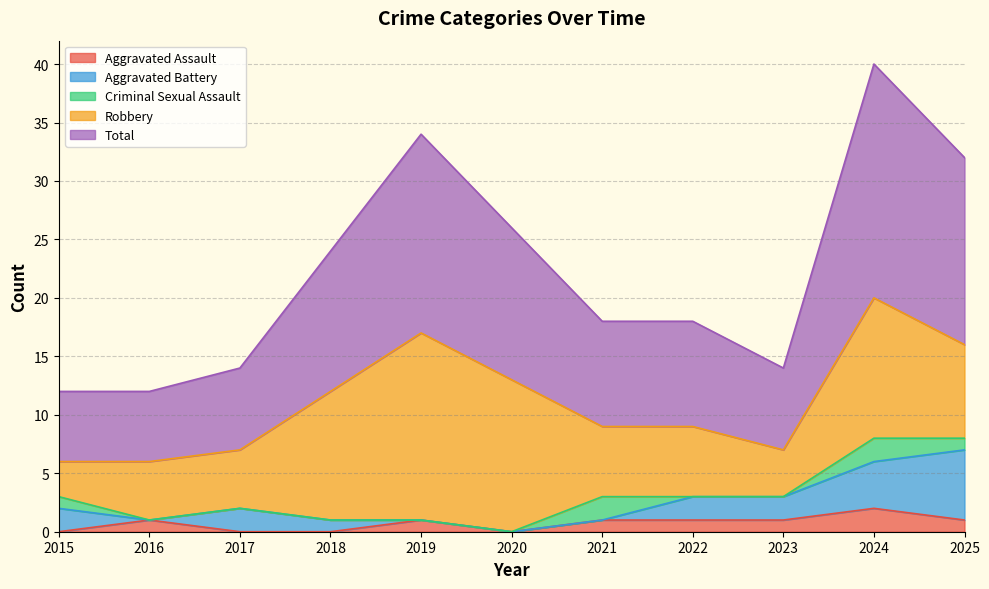

What is the value of the Criminal Sexual Assault point at the 1st from the left?

1